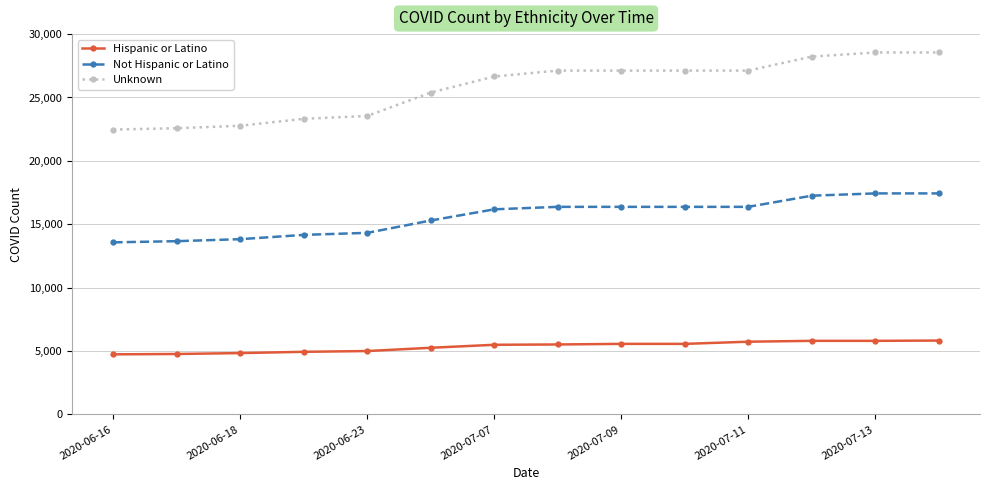

What is the difference between the maximum and minimum values in the Hispanic or Latino series?

1087